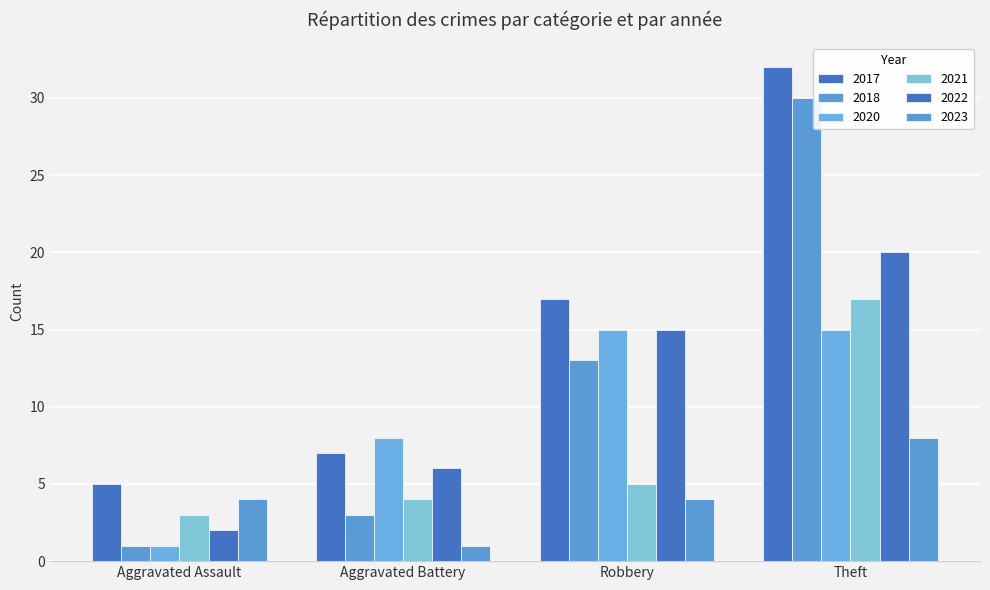

How many bars are there in each group?

6